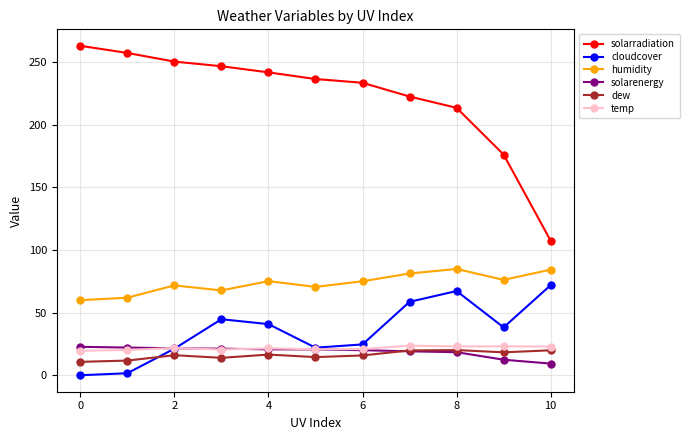

What is the sum of all solarradiation values?

2448.8